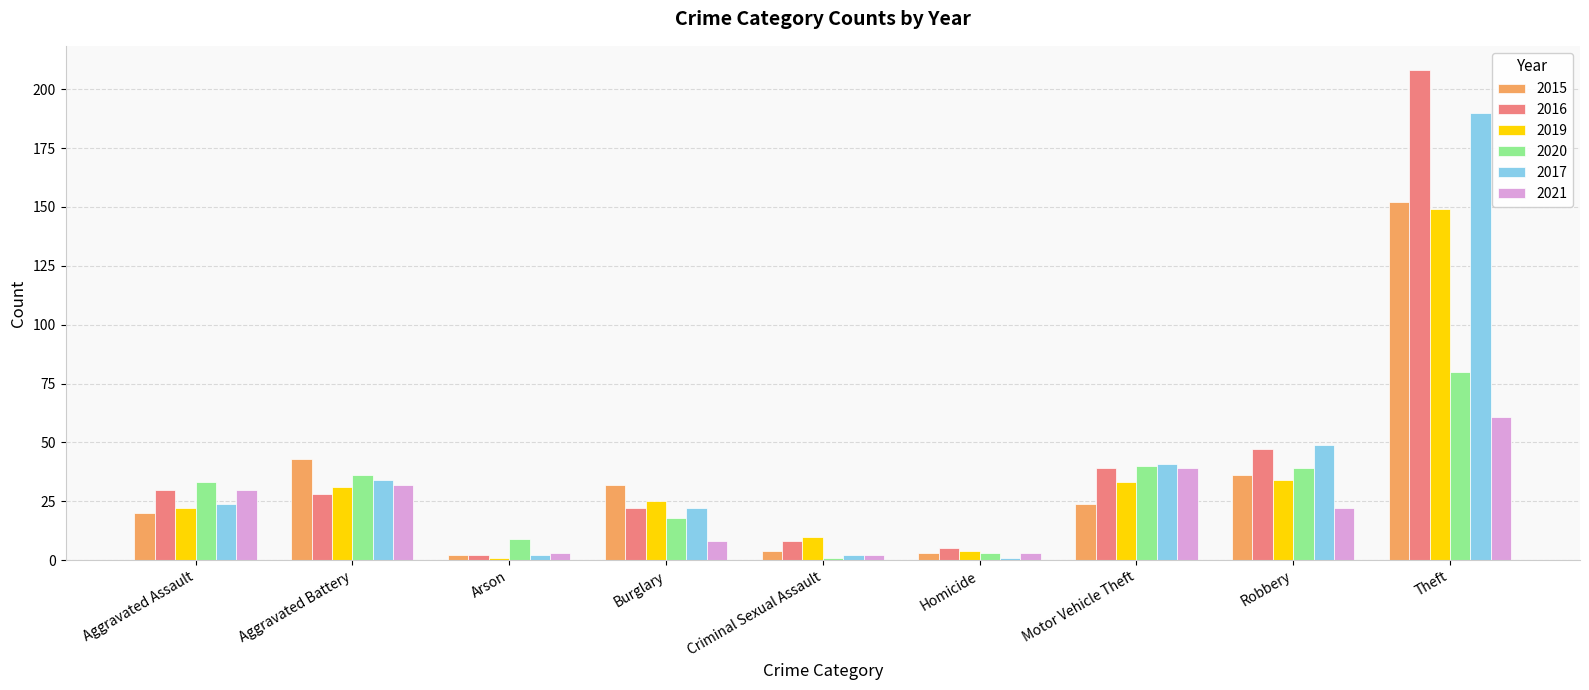

How many categories are shown in the chart?

9